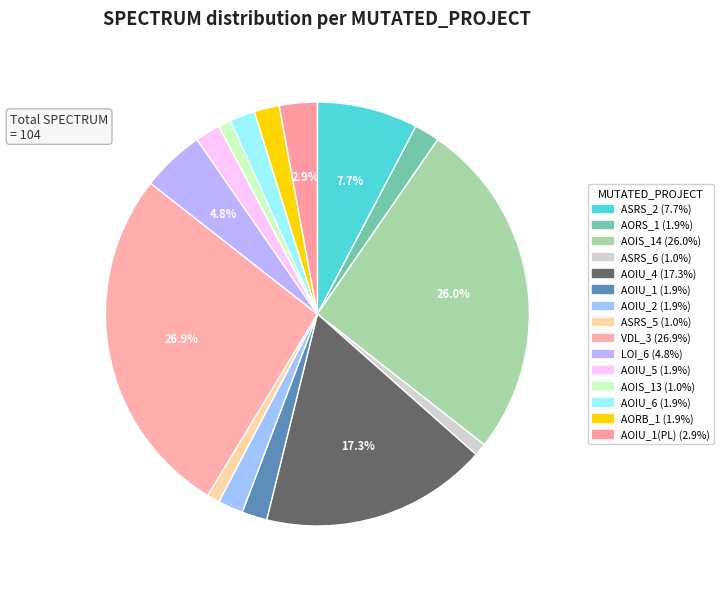

How many slices are in this pie chart?

15